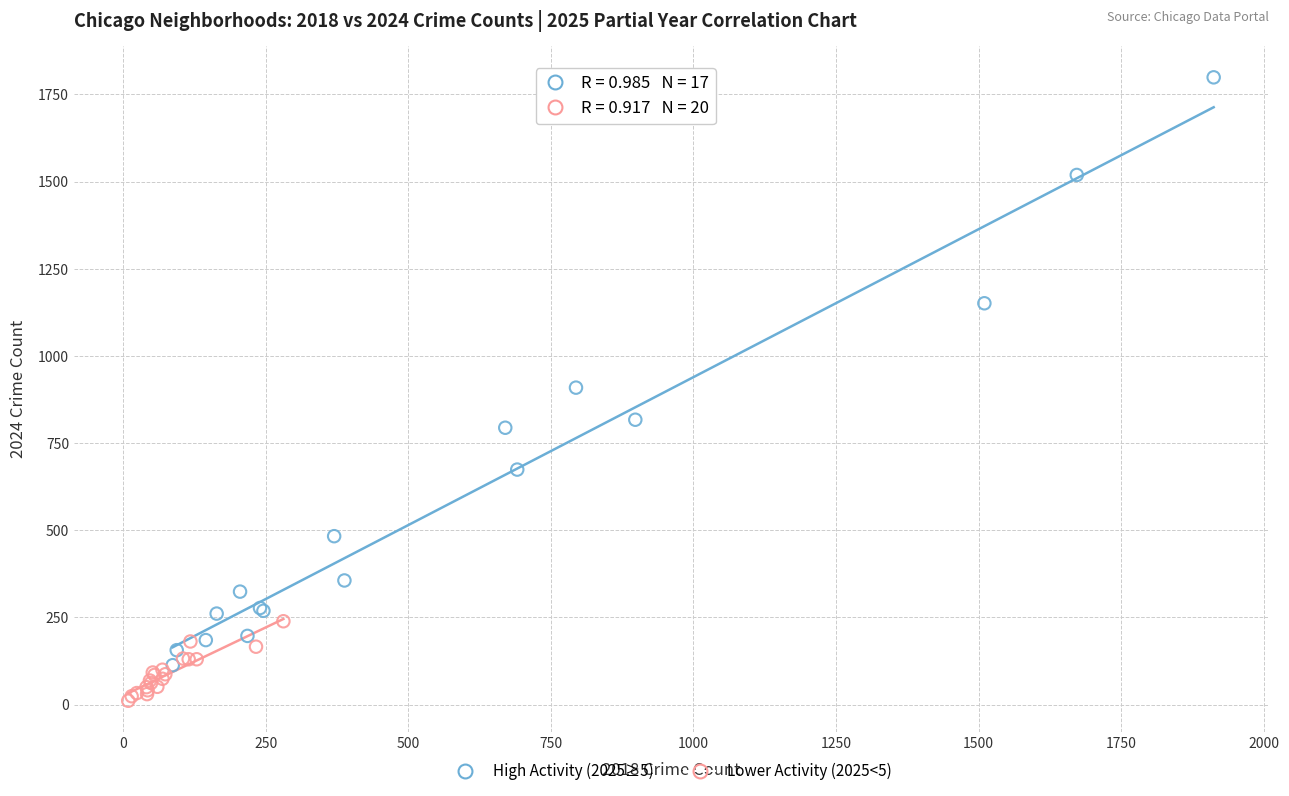

Which series contains the lowest Y value?

Lower Activity (2025<5)